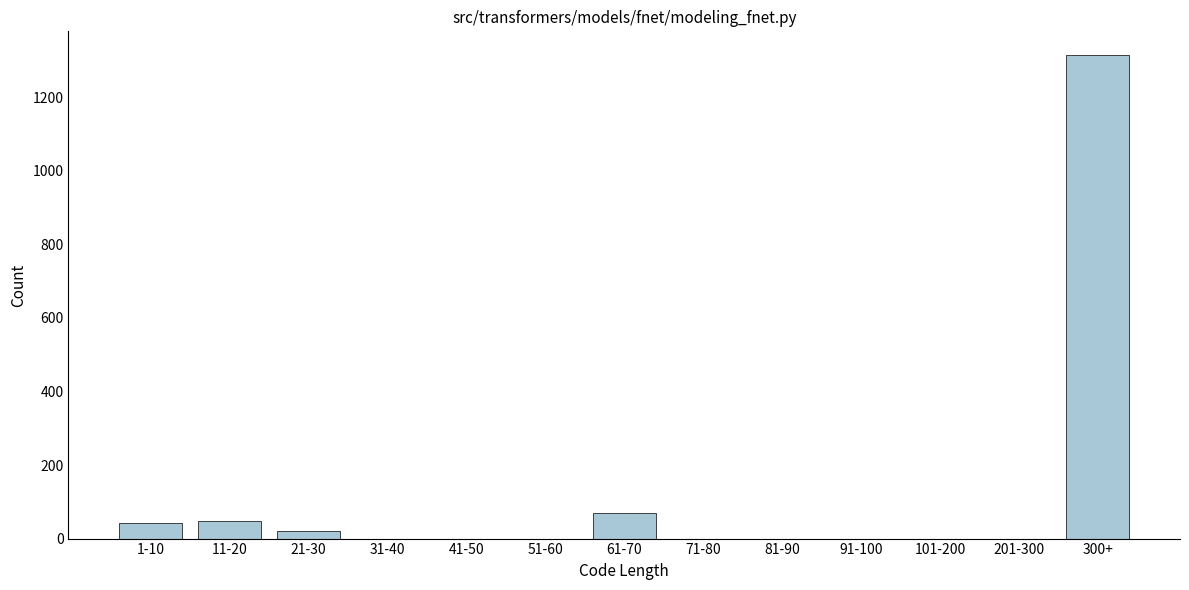

What is the change in value from 51-60 to 300+?

+1314